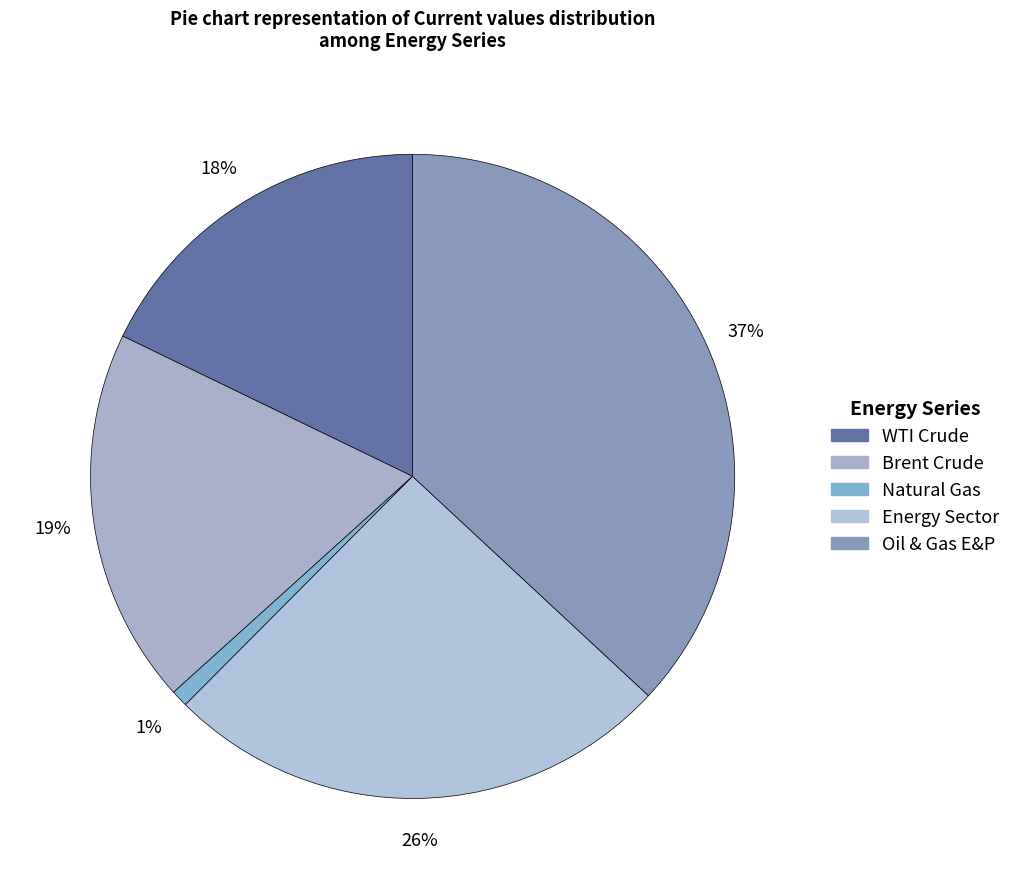

True or false: Brent Crude accounts for 29% of the total.

False